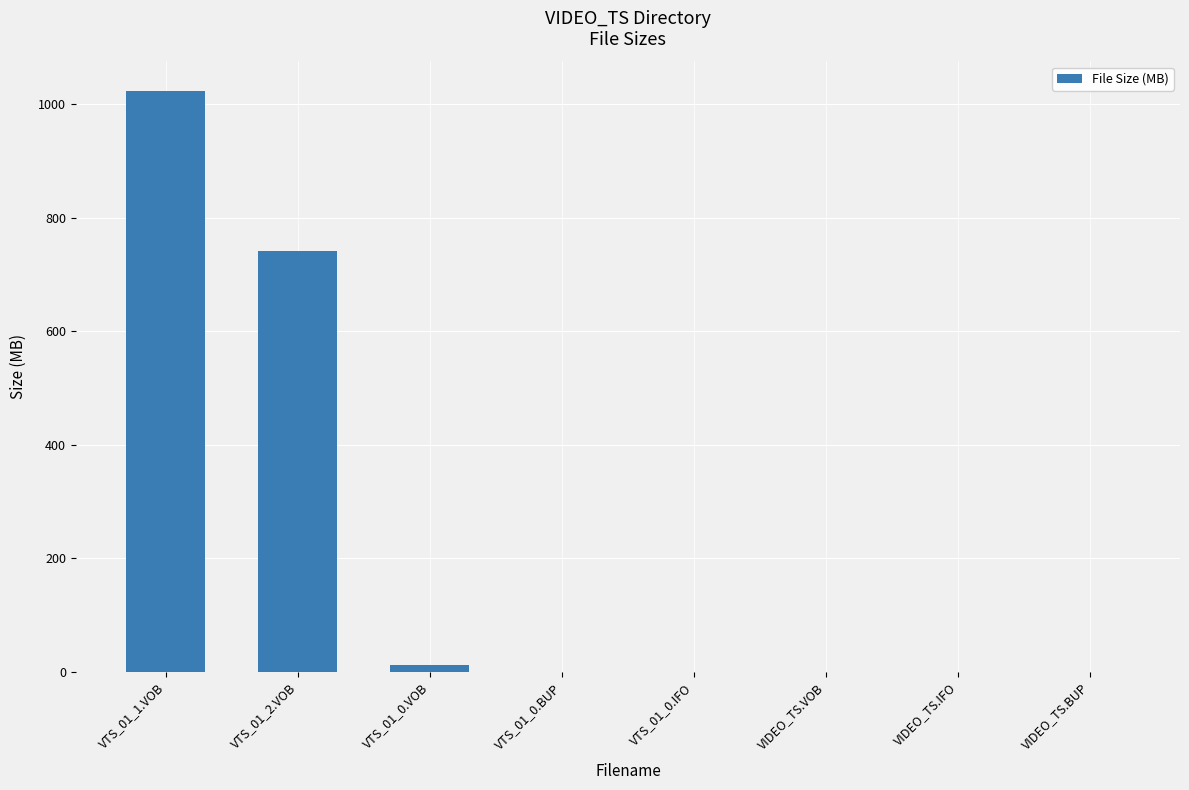

At which label is the value closest to 511?

VTS_01_2.VOB